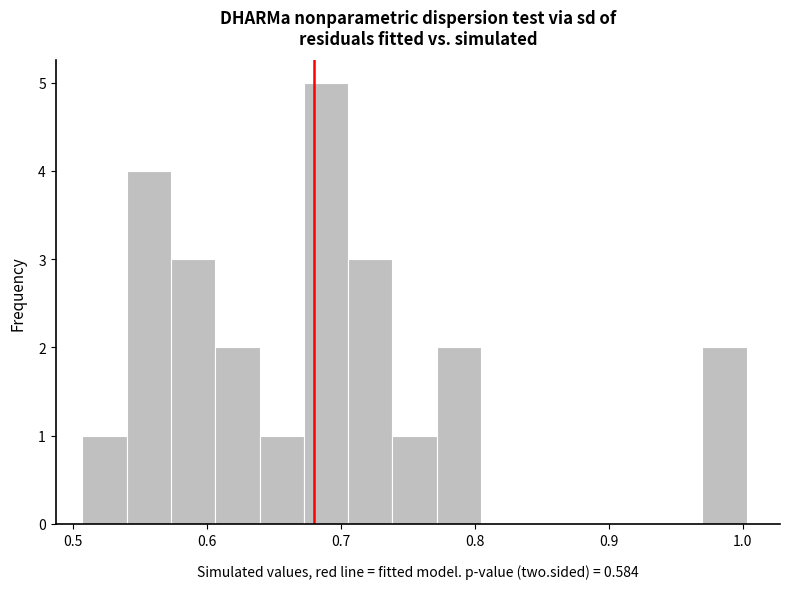

Around what value on the x-axis is the tallest bar? Give the approximate position of its centre, as read against the axis.

0.69